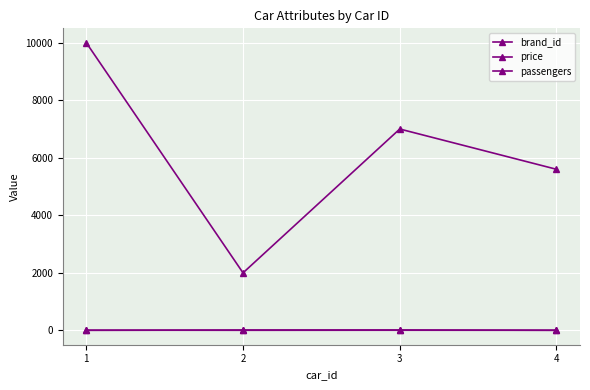

Is the value of price at 4 greater than the value of passengers at 3?

Yes